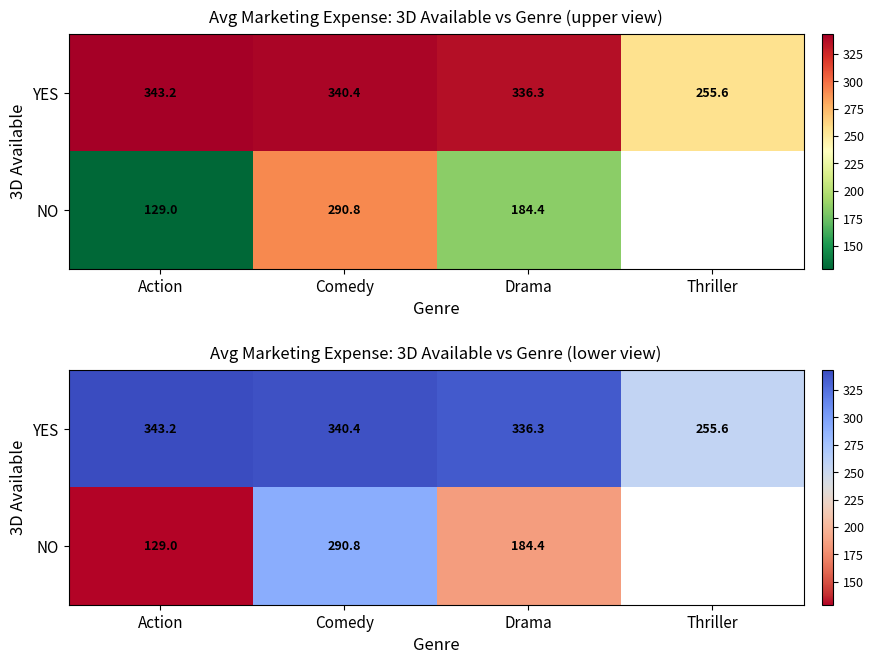

Count the number of categories in the chart.

4